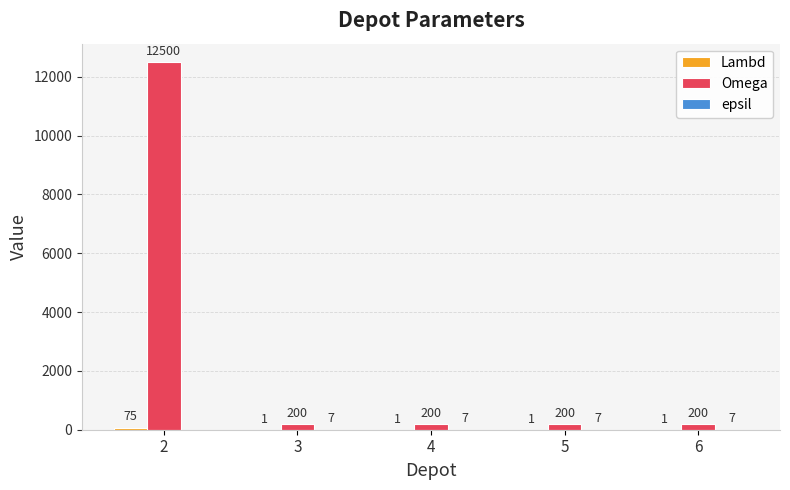

Which series has the largest total across all categories?

Omega